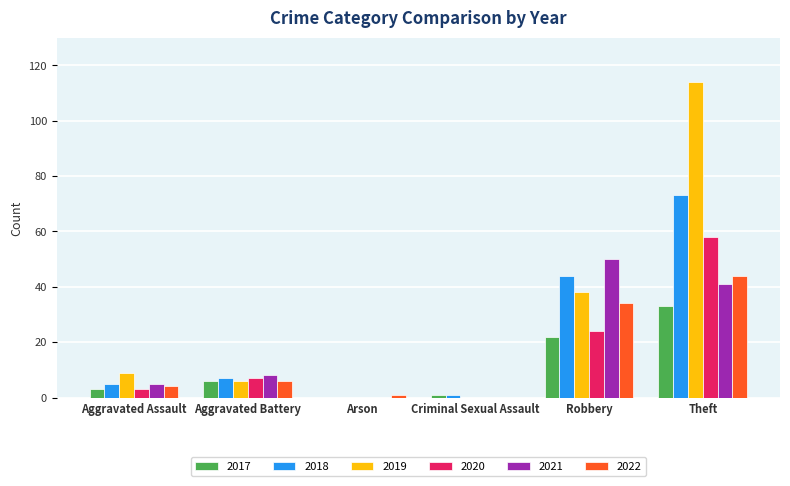

The value of 2020 at Aggravated Battery is 3. True or false?

False